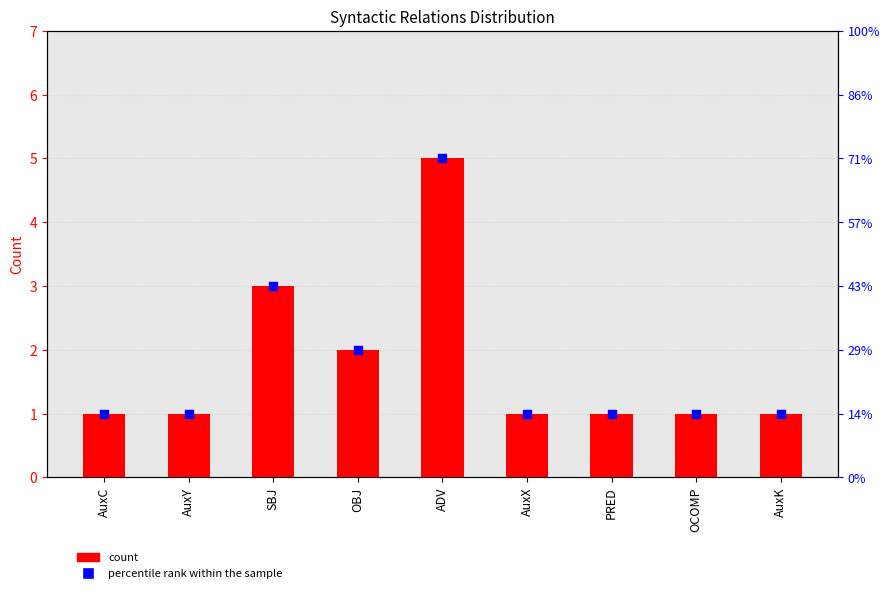

Which series reaches the maximum Y coordinate?

count